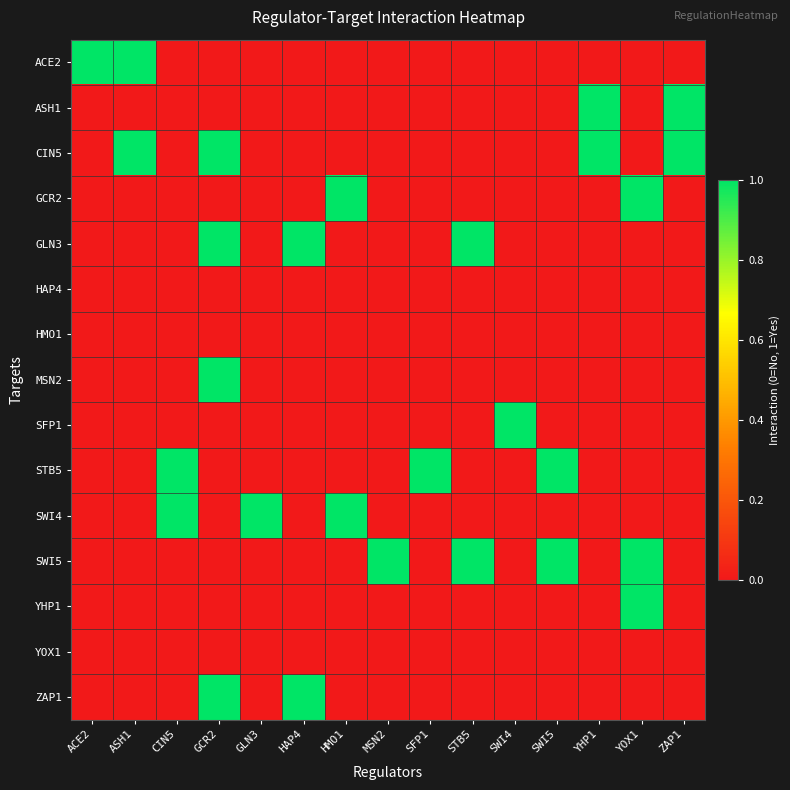

Count the number of categories in the chart.

15